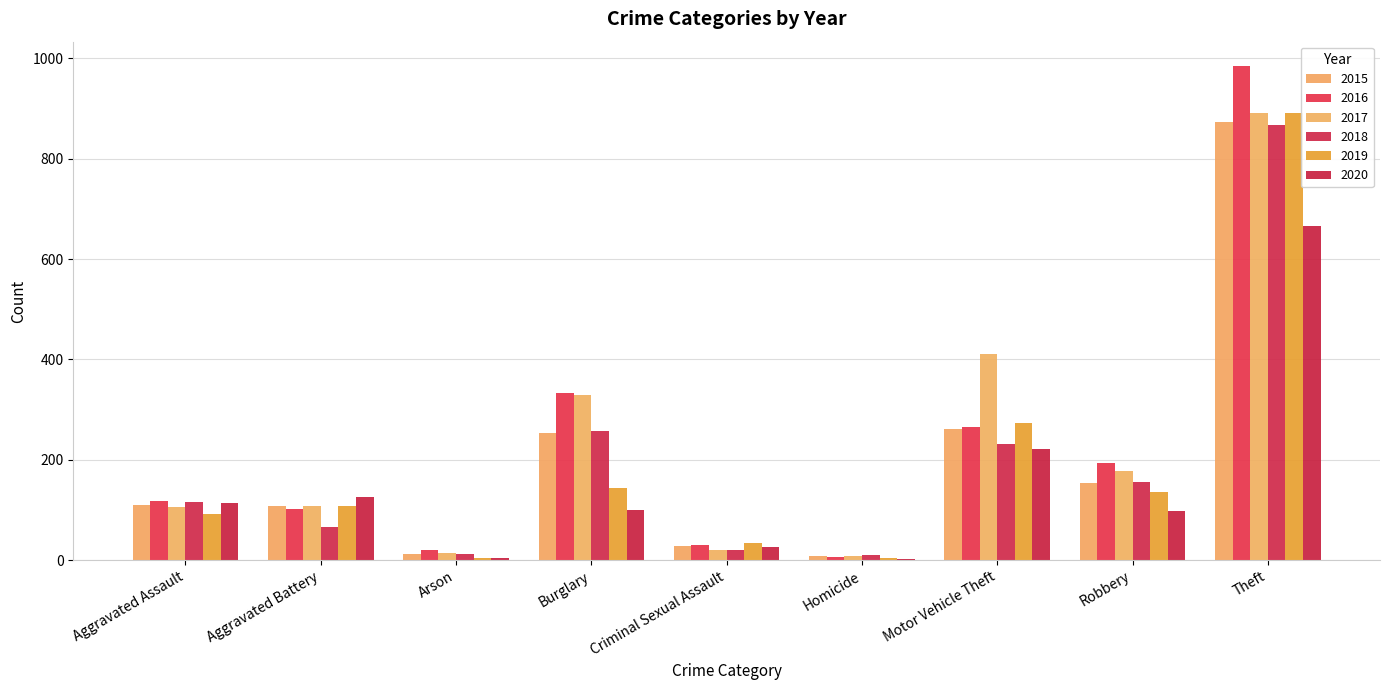

Does the chart contain stacked bars?

No